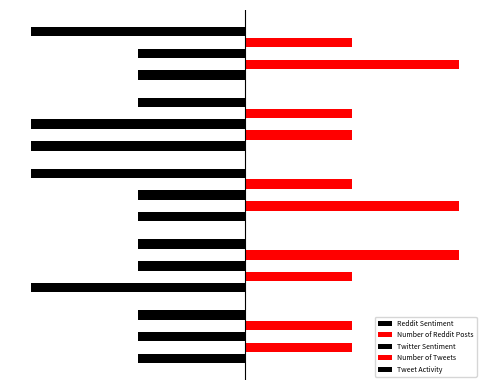

At which label does Tweet Activity reach its minimum?

Week 1